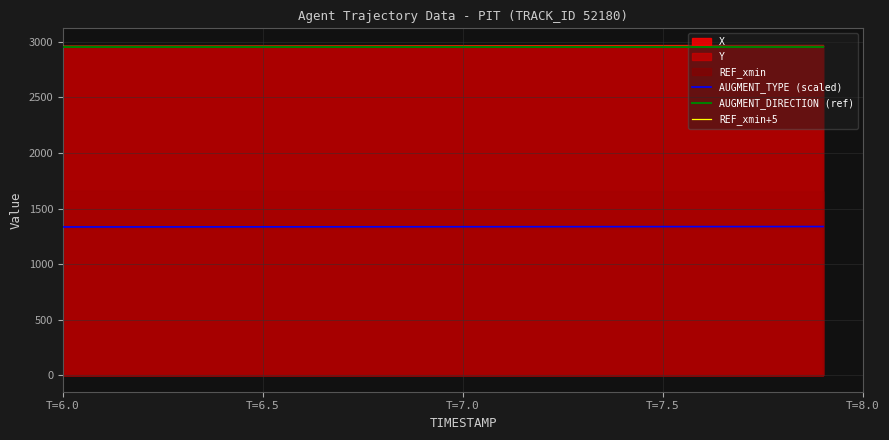

True or false: AUGMENT_TYPE (scaled) and AUGMENT_DIRECTION (ref) cross at least once.

False